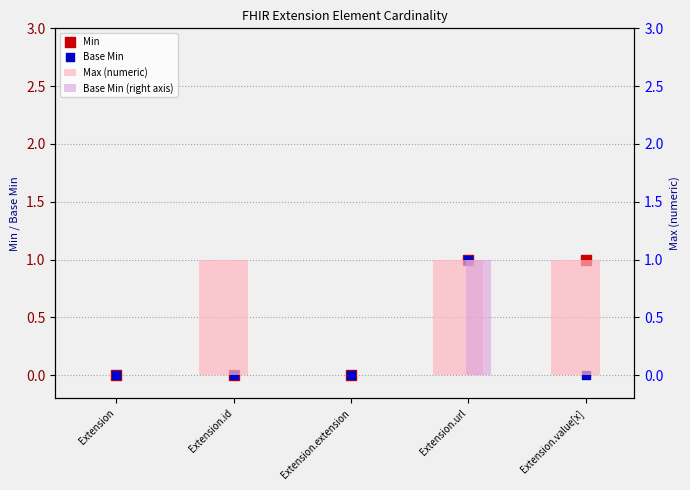

Which series reaches the maximum Y coordinate?

Min